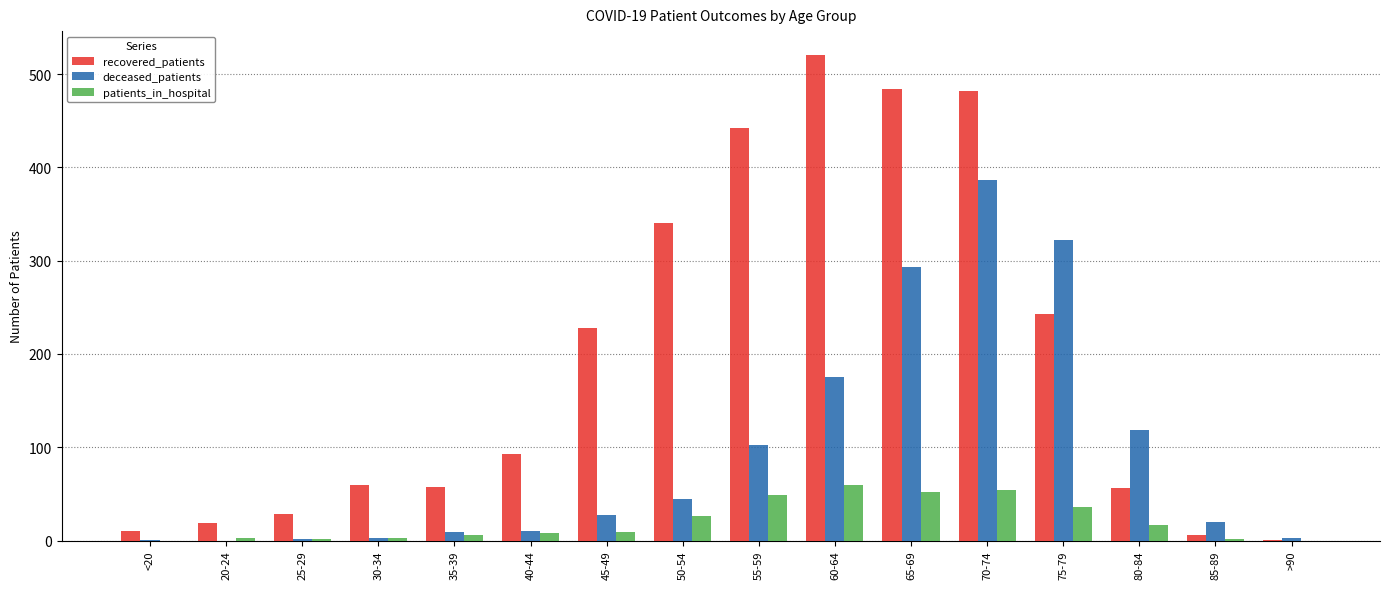

What is the total value across all series at 60-64?

755